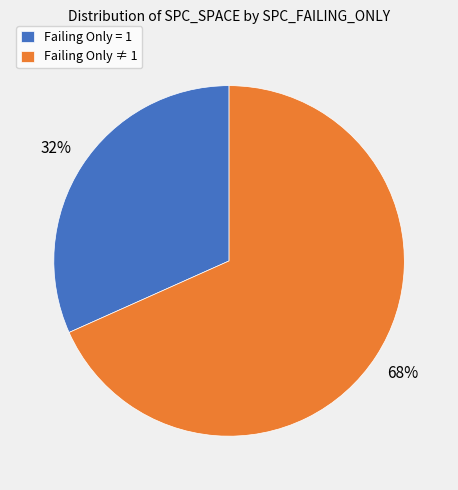

The Failing Only = 1 slice represents 32% of the pie. True or false?

True